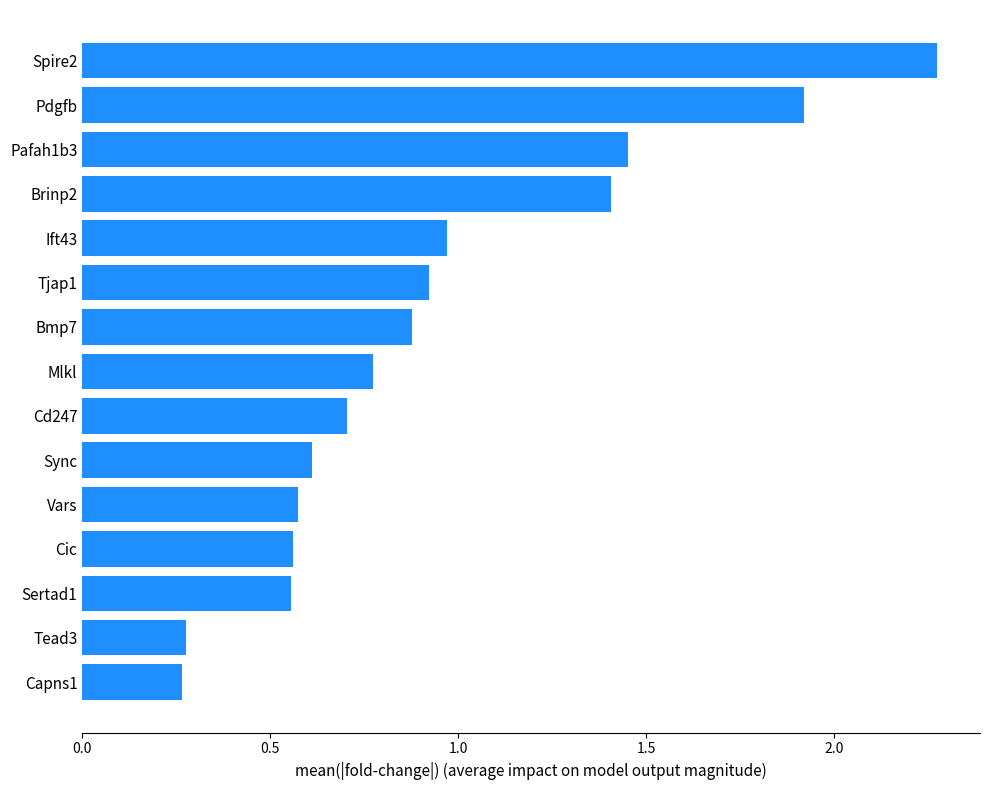

What is the sum of all values?

14.1